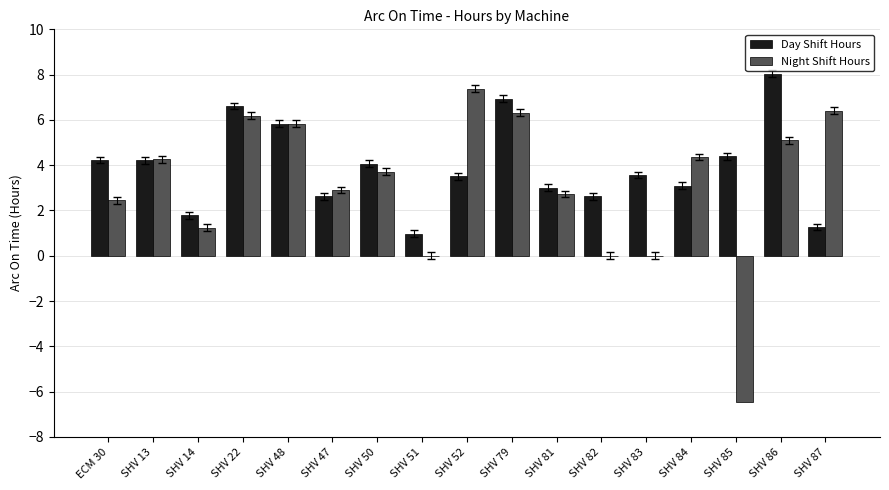

What is the approximate value of Night Shift Hours at SHV 48?

5.8